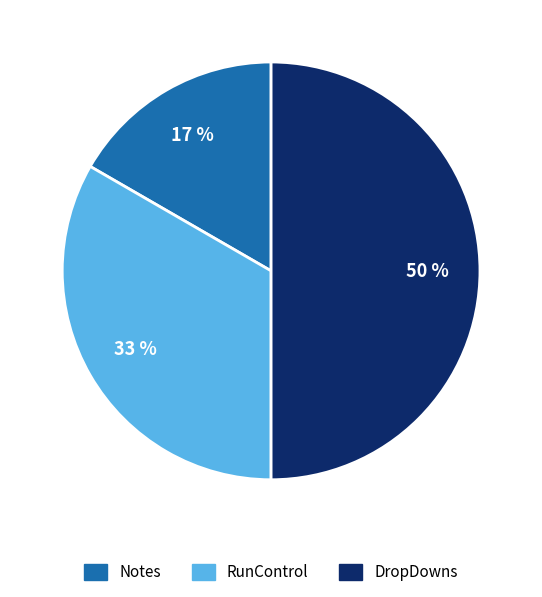

Count the number of slices in the pie.

3